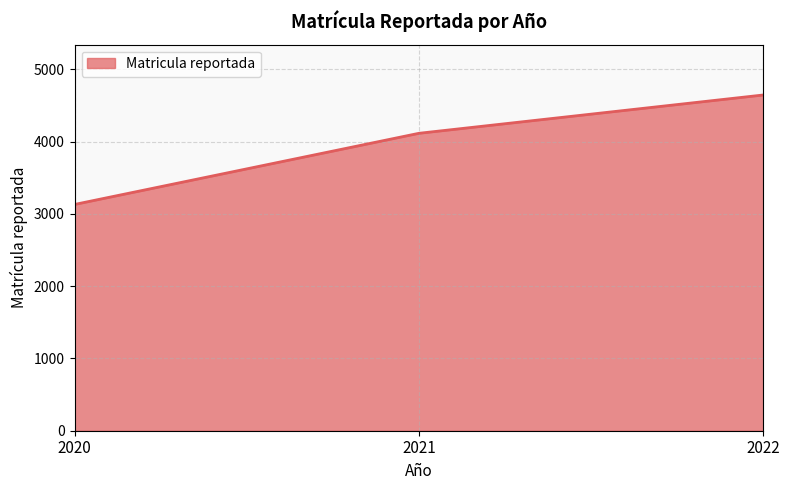

Read the value at 2021.

4114